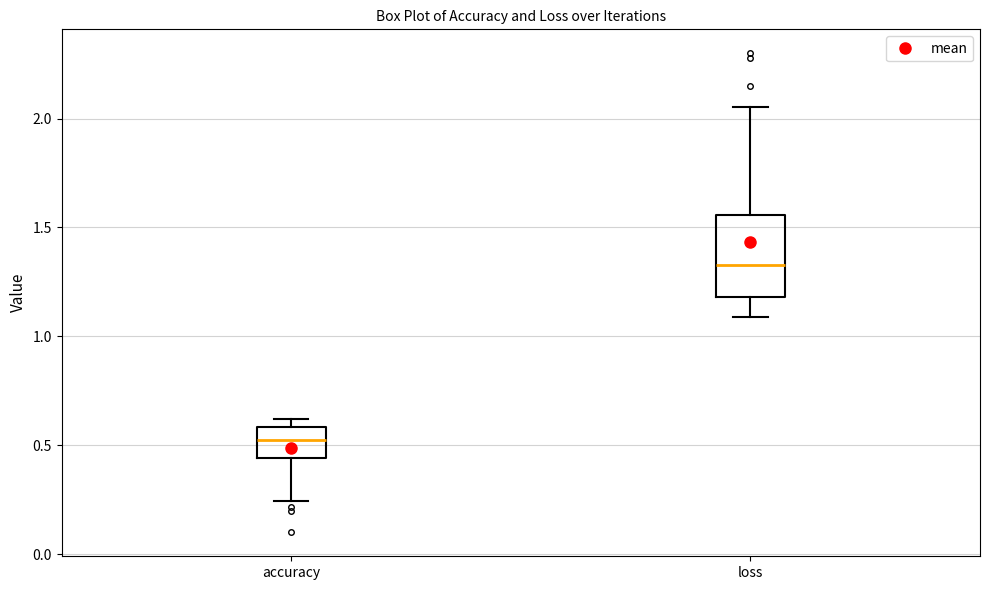

Reading left to right, transcribe this box plot: for each box, give where its median line is, the range the box spans, and where its two whiskers end, as read against the y-axis. The values are not printed on the chart, so give them approximately, as read against the axis.

accuracy: median 0.55, box 0.45 to 0.60, whiskers 0.25 to 0.60 (just above the box's upper edge)
loss: median 1.35, box 1.20 to 1.55, whiskers 1.10 to 2.05